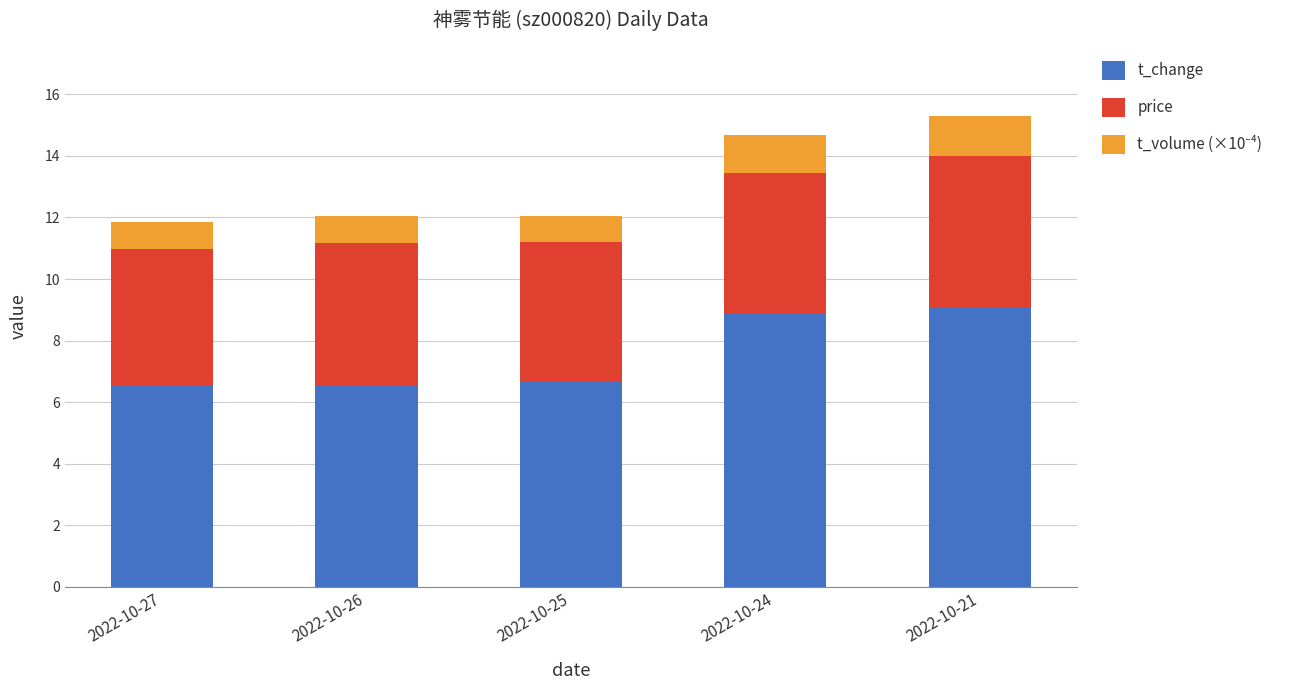

What is the total value across all series at 2022-10-21?

15.3